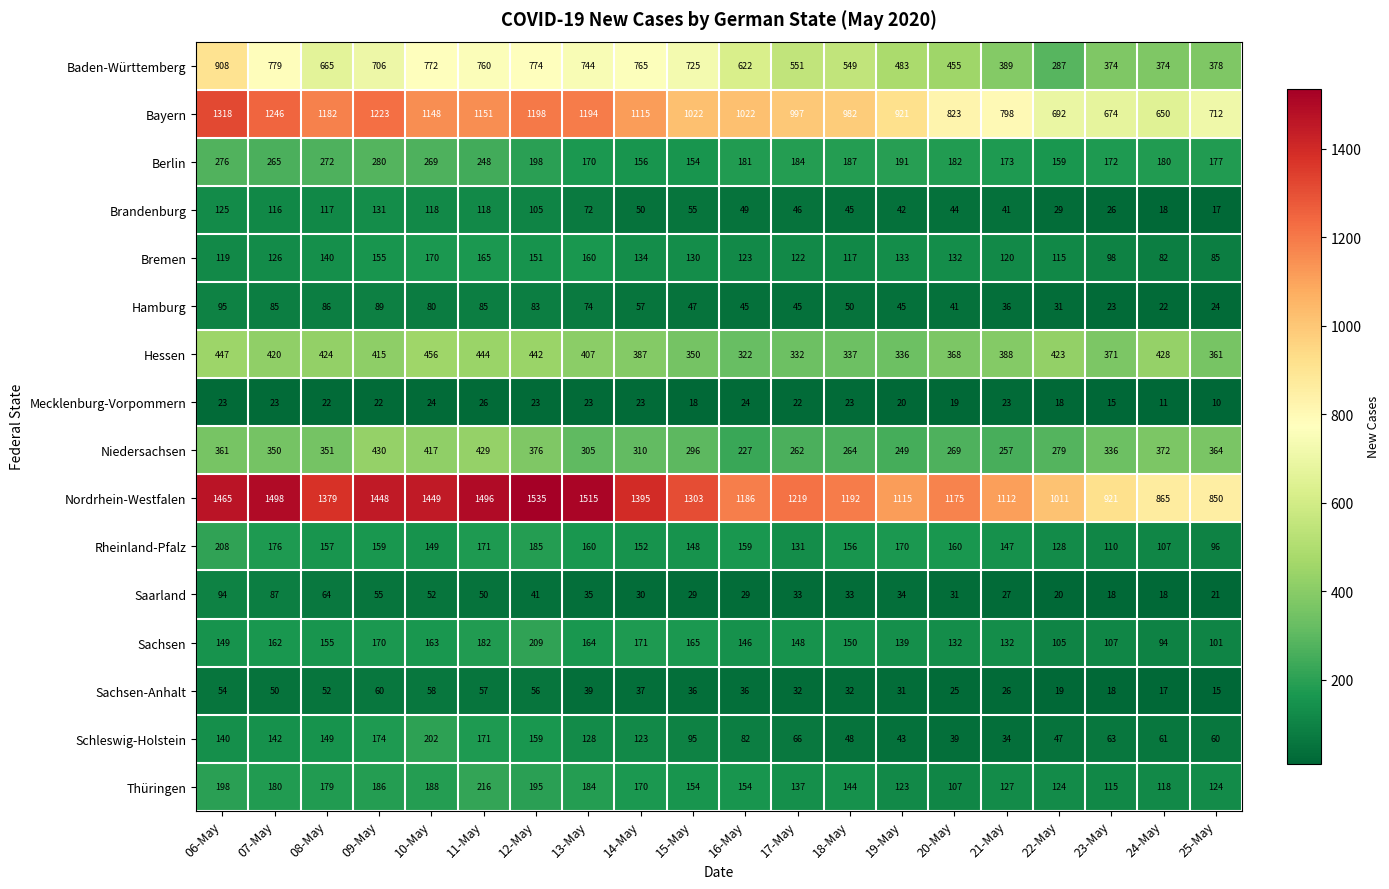

At 06-May, list the series in order from smallest to largest.

Mecklenburg-Vorpommern, Sachsen-Anhalt, Saarland, Hamburg, Bremen, Brandenburg, Schleswig-Holstein, Sachsen, Thüringen, Rheinland-Pfalz, Berlin, Niedersachsen, Hessen, Baden-Württemberg, Bayern, Nordrhein-Westfalen